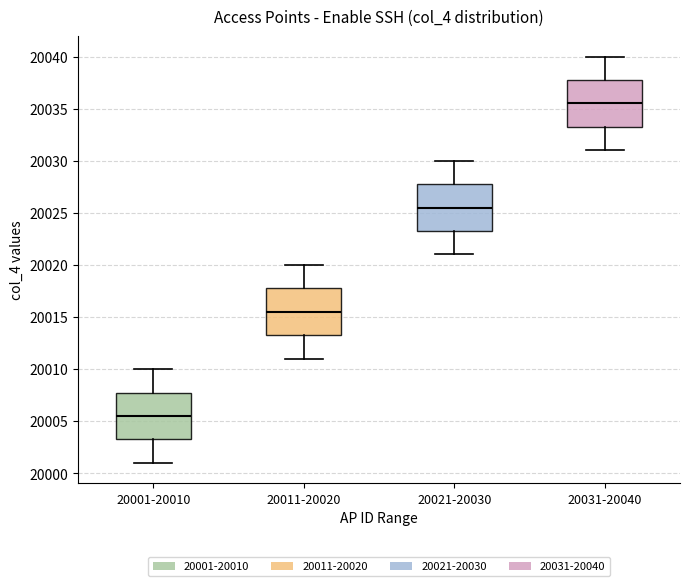

Reading left to right, transcribe this box plot: for each box, give where its median line is, the range the box spans, and where its two whiskers end, as read against the y-axis. The values are not printed on the chart, so give them approximately, as read against the axis.

20001-20010: median 20005.5, box 20003.5 to 20008.0, whiskers 20001.0 to 20010.0
20011-20020: median 20015.5, box 20013.5 to 20018.0, whiskers 20011.0 to 20020.0
20021-20030: median 20025.5, box 20023.5 to 20028.0, whiskers 20021.0 to 20030.0
20031-20040: median 20035.5, box 20033.5 to 20038.0, whiskers 20031.0 to 20040.0